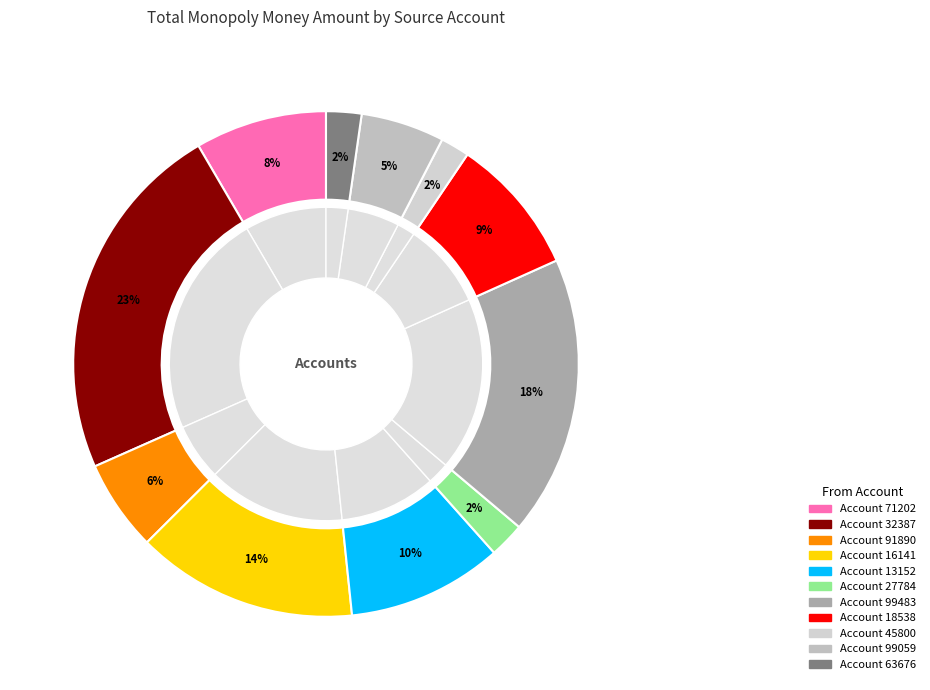

Do 71202 and 27784 together represent more than half of the pie?

No